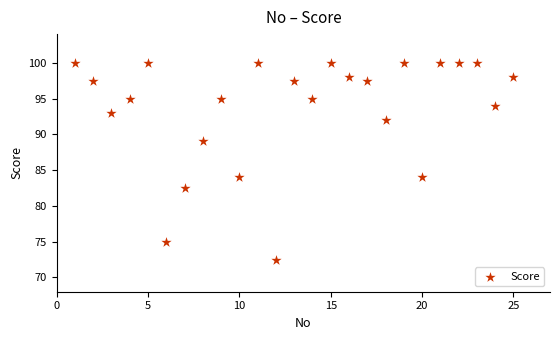

What is the range of Y values (max minus min)?

27.5